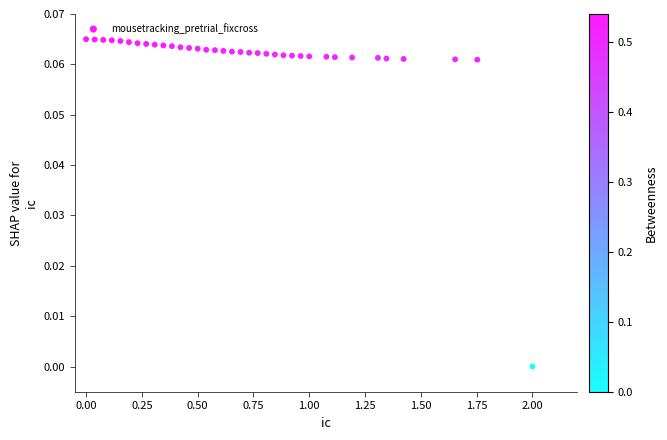

How many data points are displayed?

36